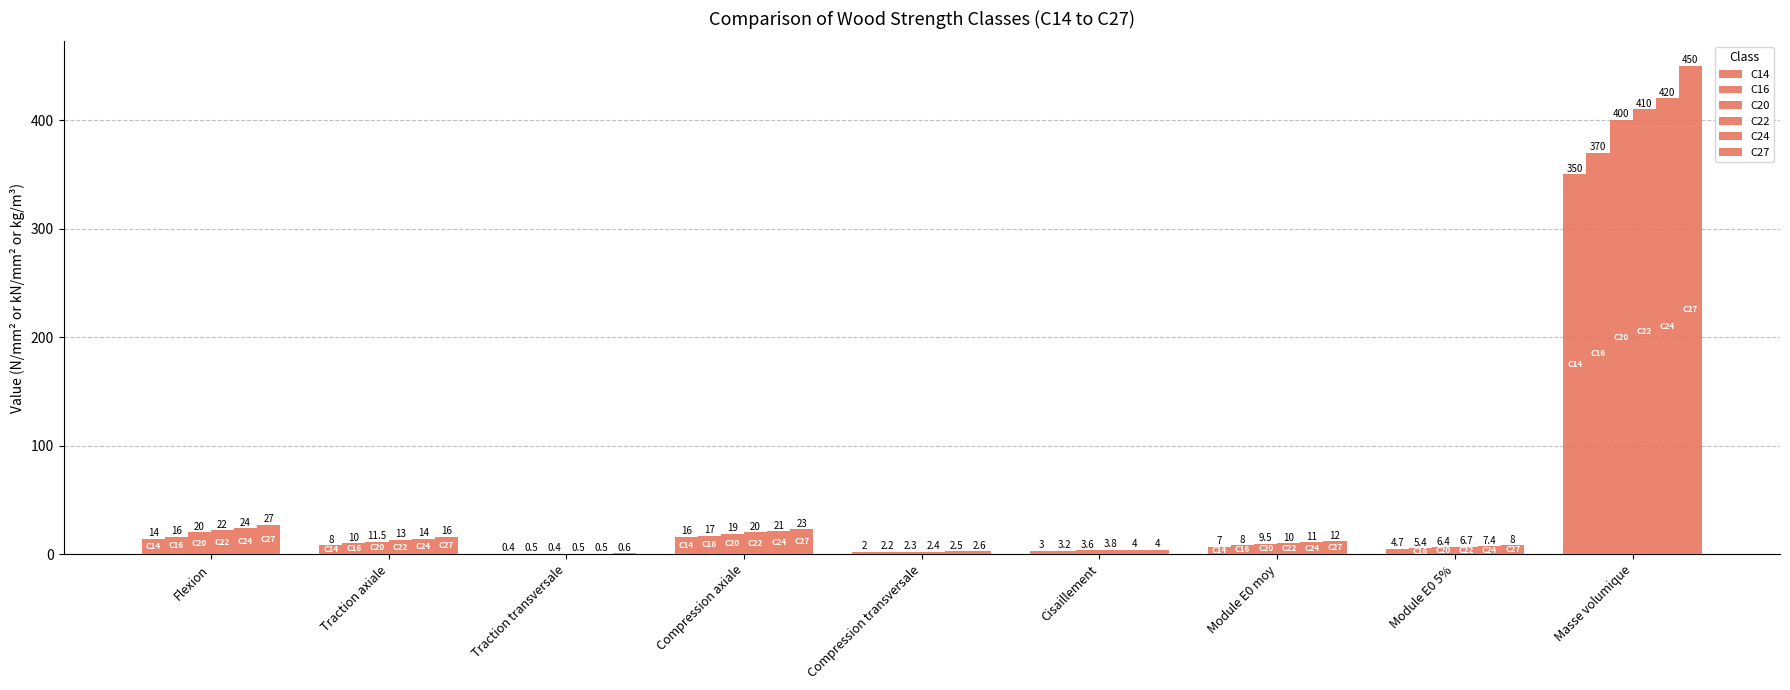

How many series are shown in this chart?

6